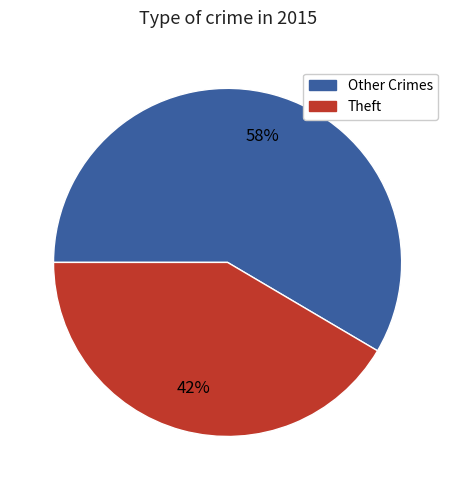

To the nearest percent, what is the average slice percentage?

50%